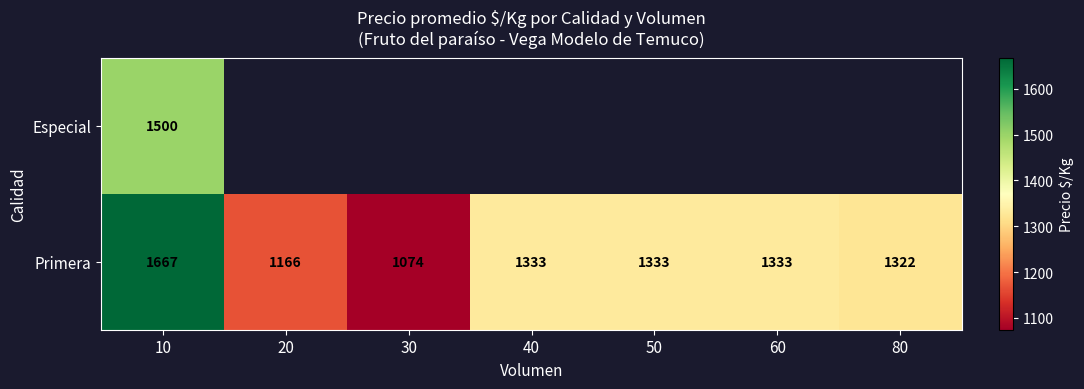

How many values in the Primera series are below 1333?

3